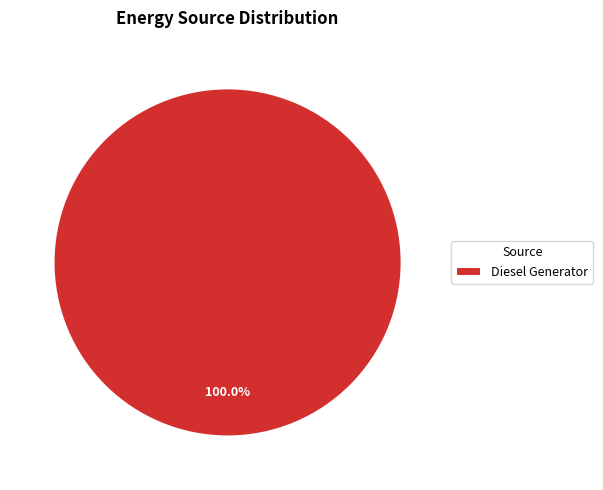

How many slices are in this pie chart?

1